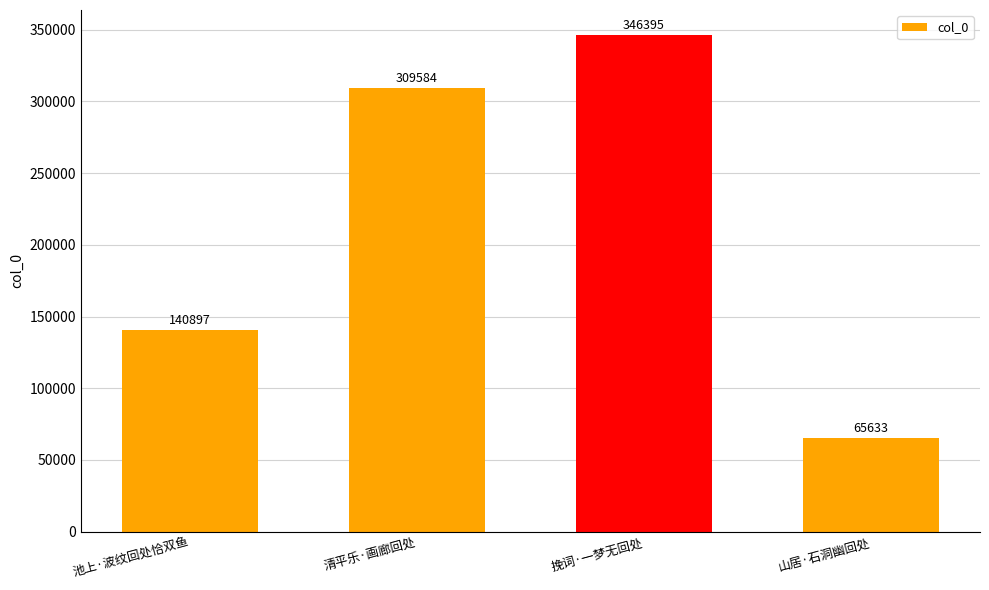

The value at 山居·石洞幽回处 is 103690. True or false?

False